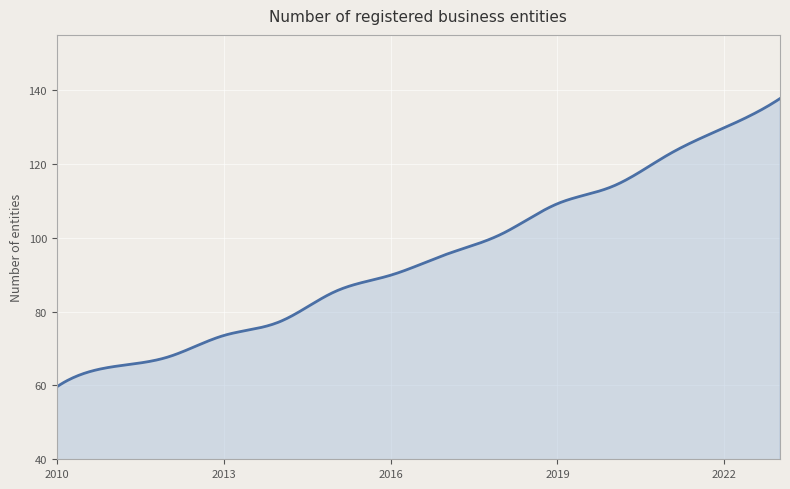

What is the minimum value shown in the chart?

59.6